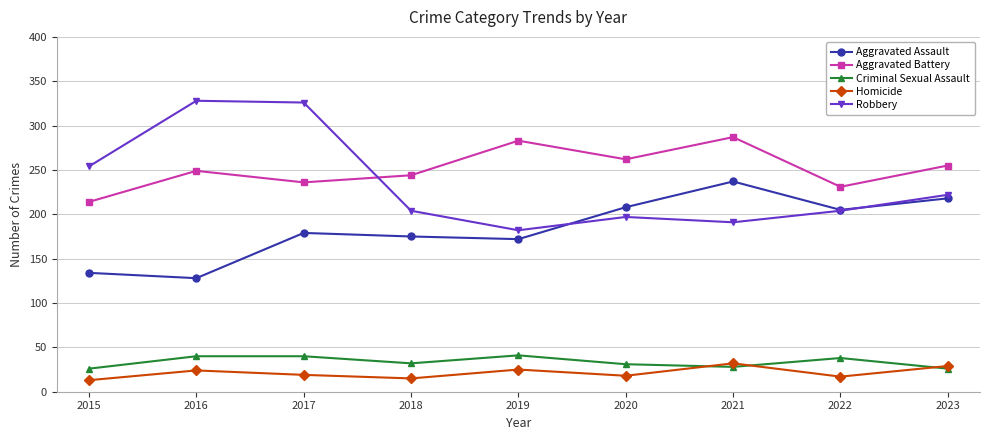

What is the difference between the Aggravated Battery values at 2015 and 2023?

41